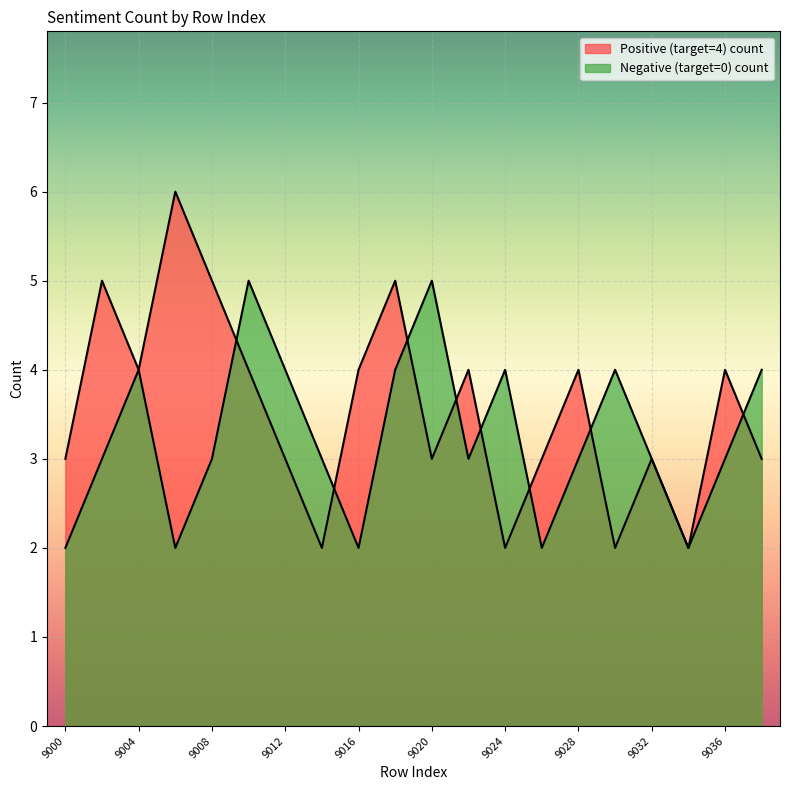

After their last crossing, which series has the higher values: Positive (target=4) count or Negative (target=0) count?

Negative (target=0) count